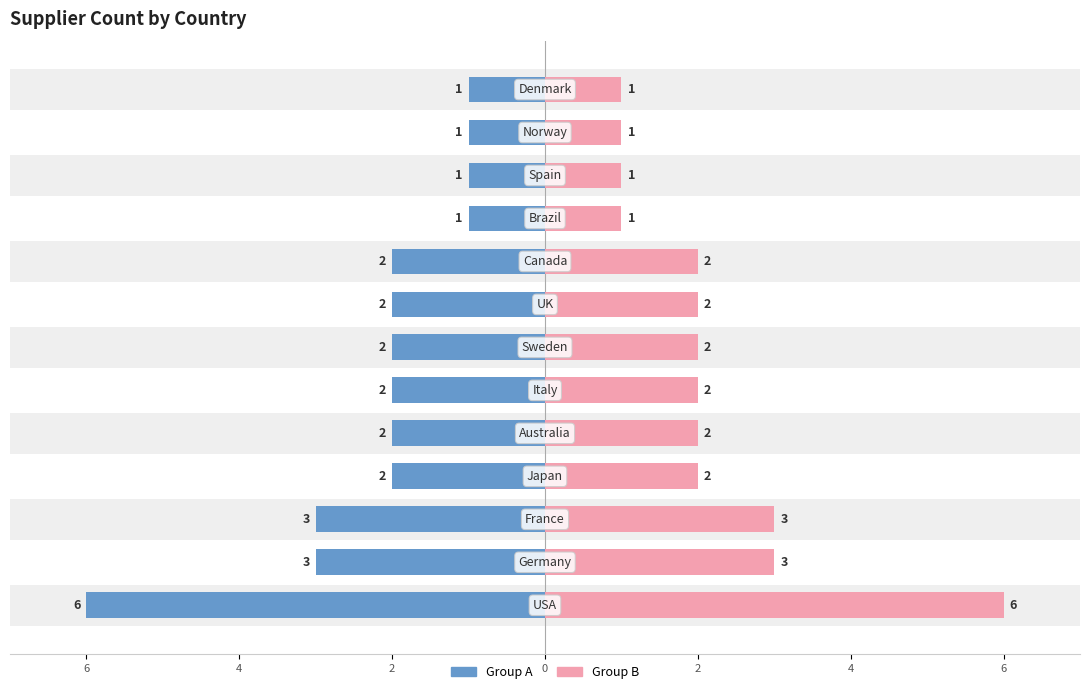

Count the number of categories in the chart.

13